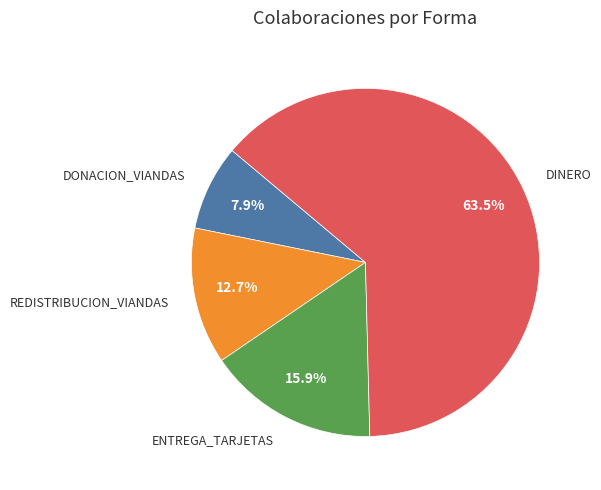

Is there any slice that represents more than half of the pie?

Yes